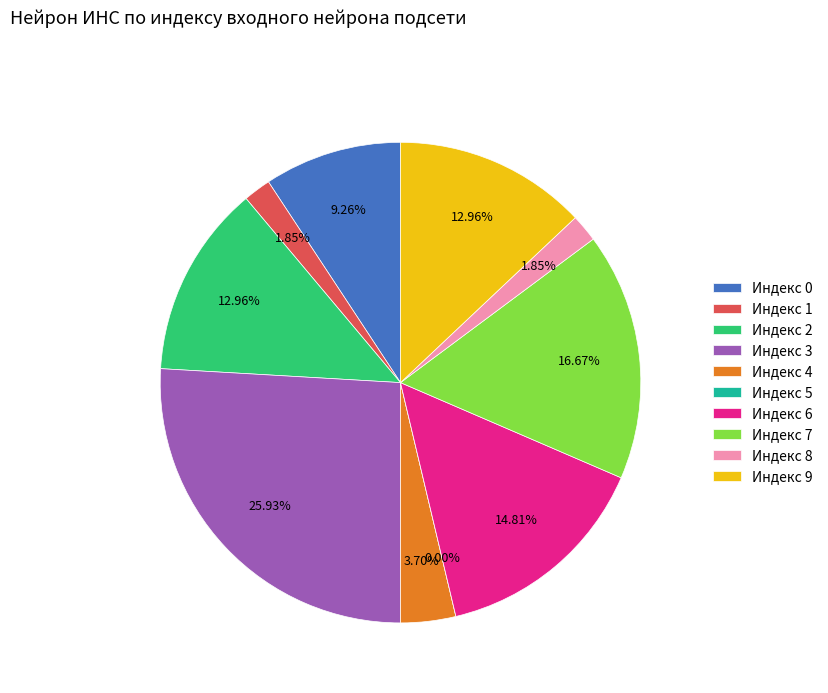

Is there a majority slice in this chart?

No